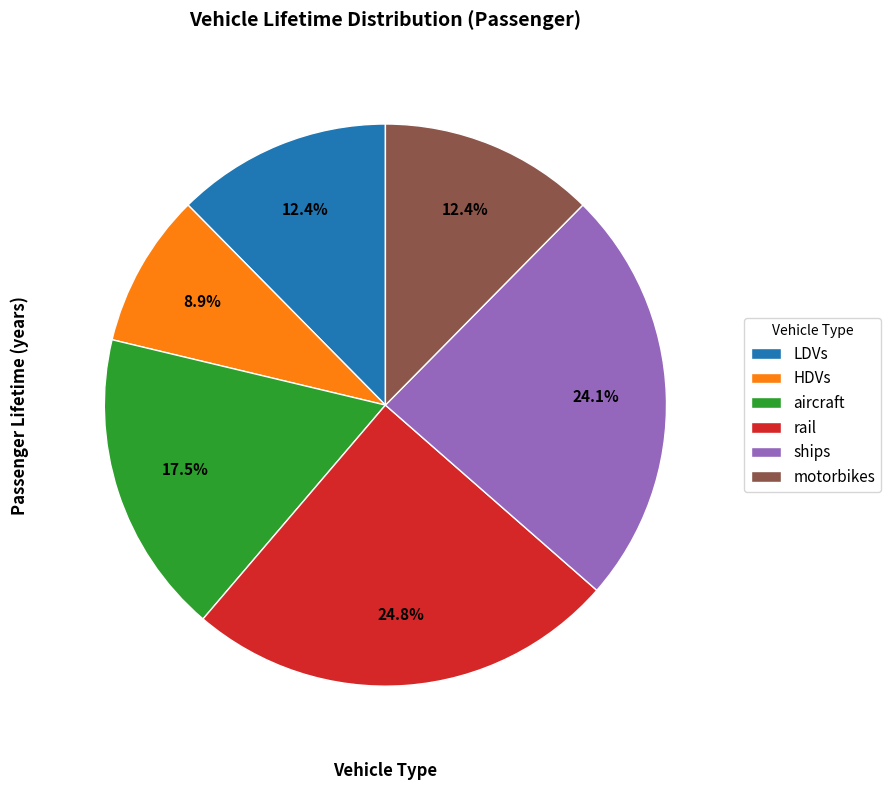

Which slice is the largest?

rail